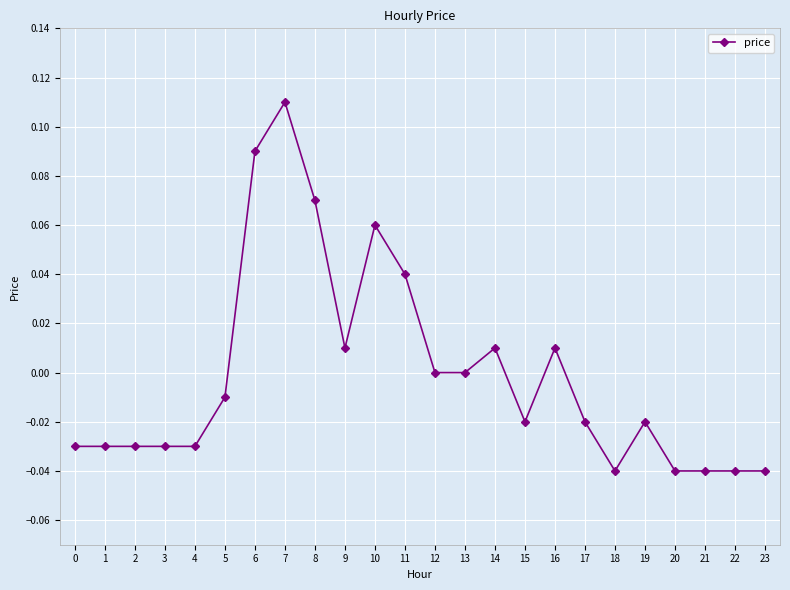

Is this an area chart (filled region under the line)?

No